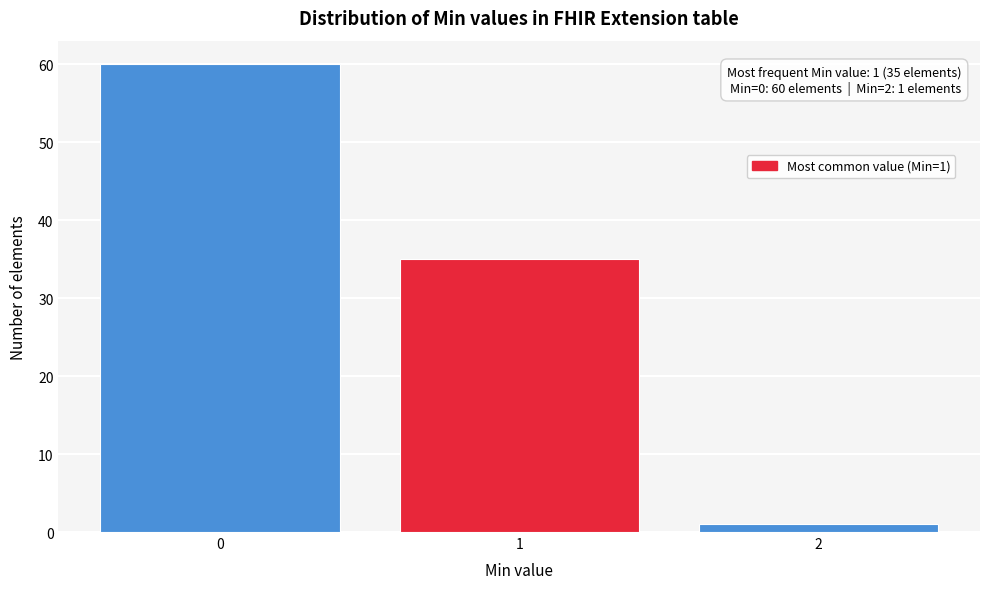

Reading right to left, extract all data points from this chart.

2=1	1=35	0=60